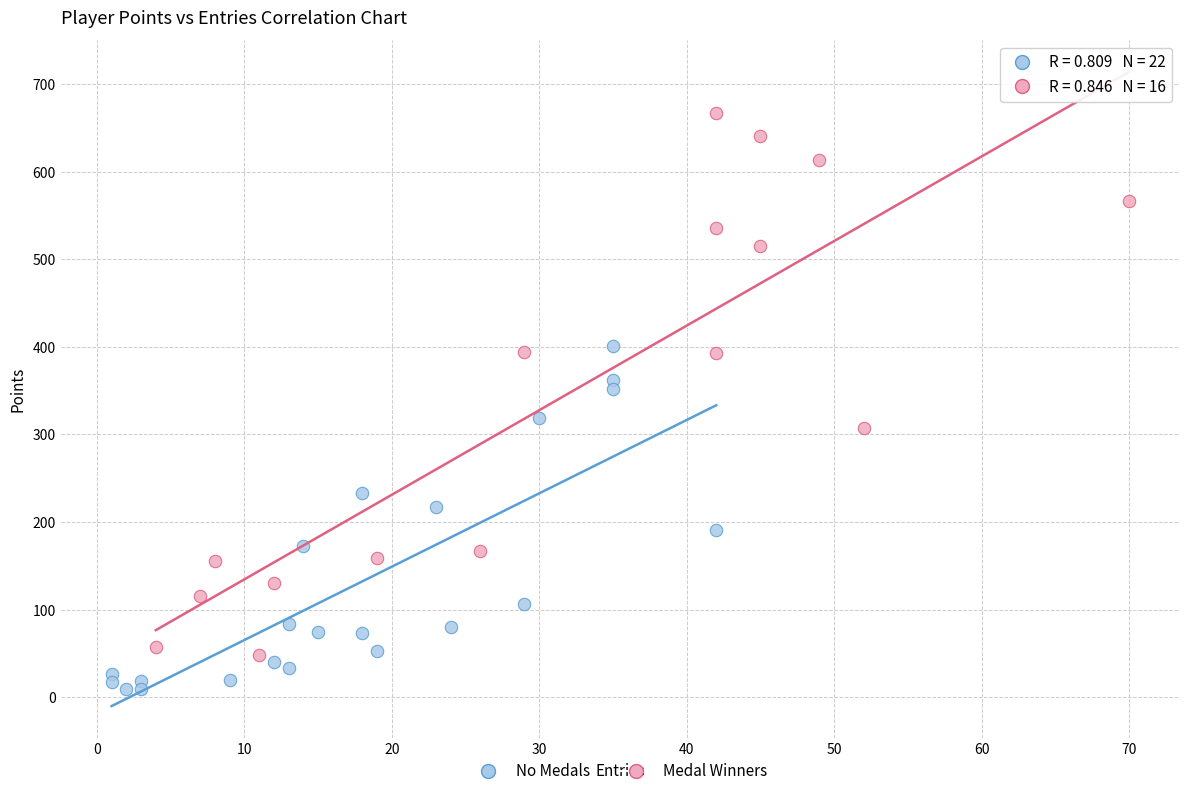

What are all the series names shown in the legend?

No Medals, Medal Winners